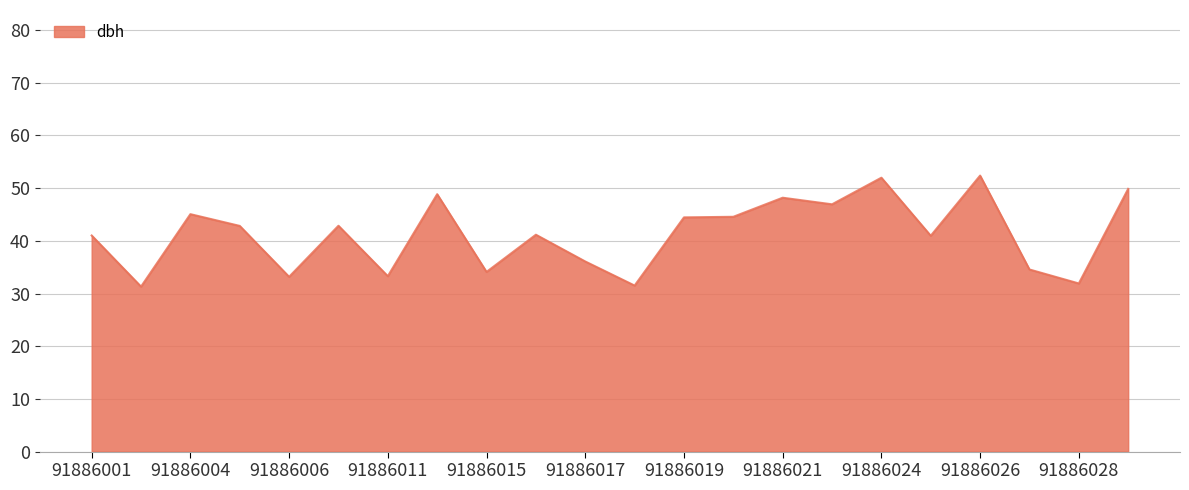

What is the difference between the maximum and minimum values?

21.1